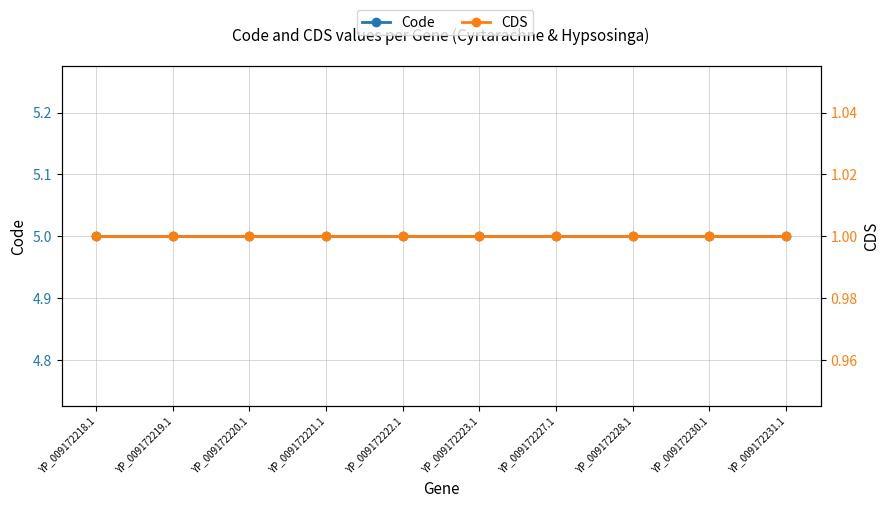

At how many categories does at least one series exceed 2?

10